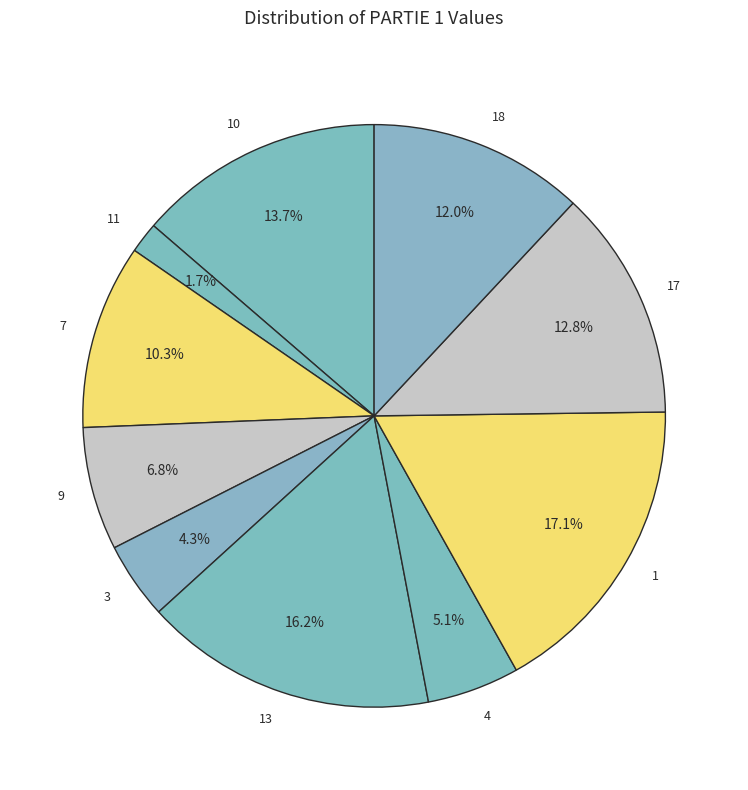

How many segments does this pie chart have?

10